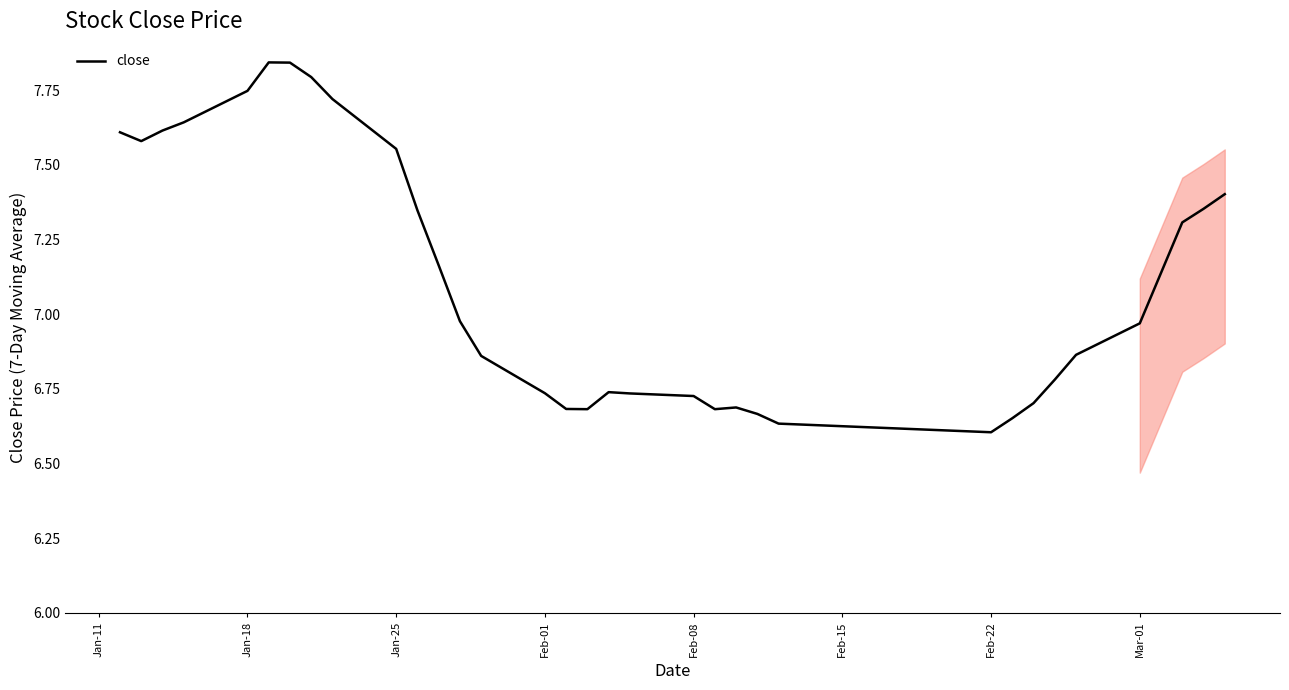

What is the difference between the maximum and minimum values?

1.2